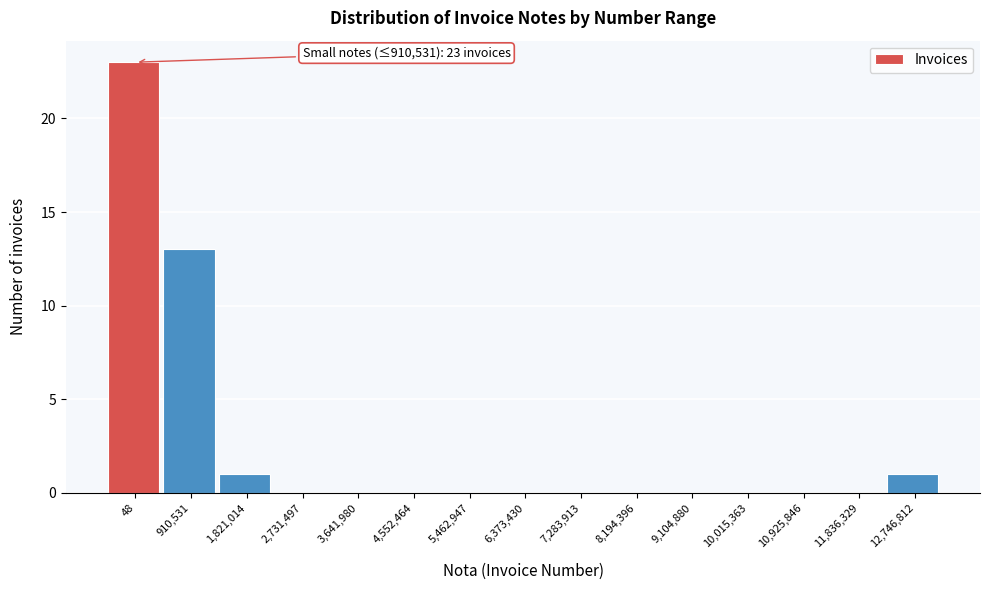

Reading left to right, transcribe all the data shown in this chart.

48=23	910,531=13	1,821,014=1	2,731,497=0	3,641,980=0	4,552,464=0	5,462,947=0	6,373,430=0	7,283,913=0	8,194,396=0	9,104,880=0	10,015,363=0	10,925,846=0	11,836,329=0	12,746,812=1